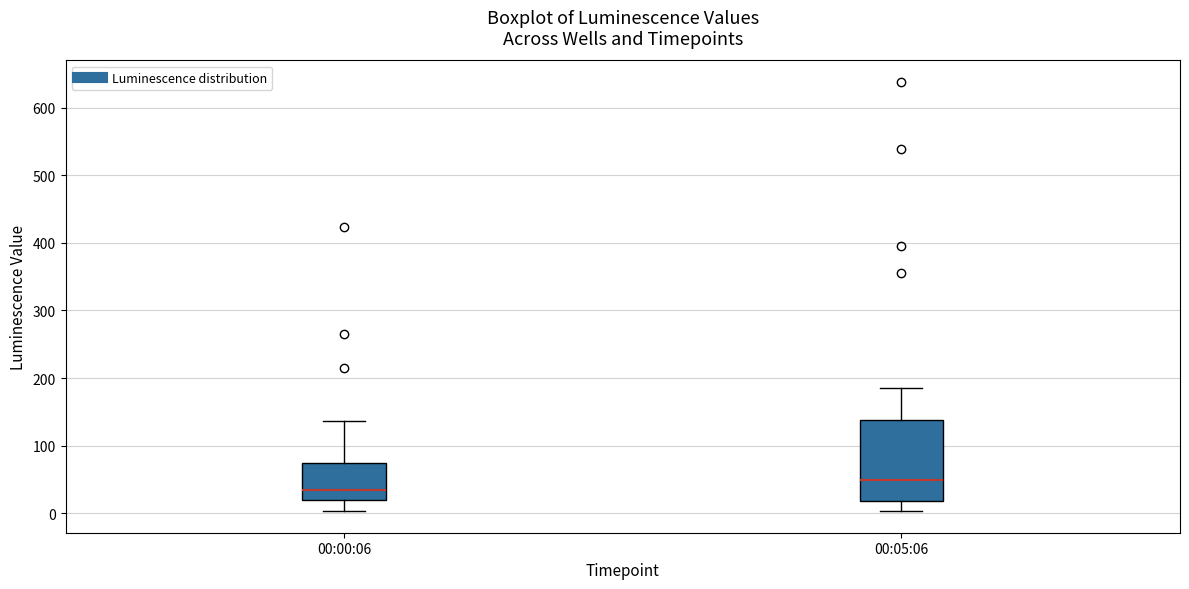

Which box is the tallest, from its lower edge to its upper edge?

00:05:06